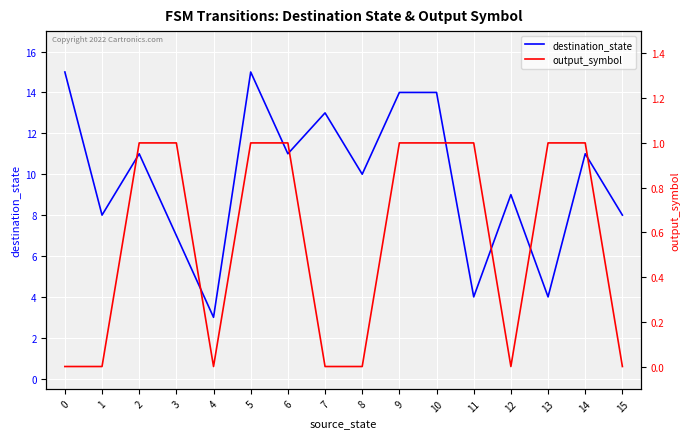

Reading left to right, what are all the values shown in this chart?

destination_state: 15	8	11	7	3	15	11	13	10	14	14	4	9	4	11	8
output_symbol: 0	0	1	1	0	1	1	0	0	1	1	1	0	1	1	0